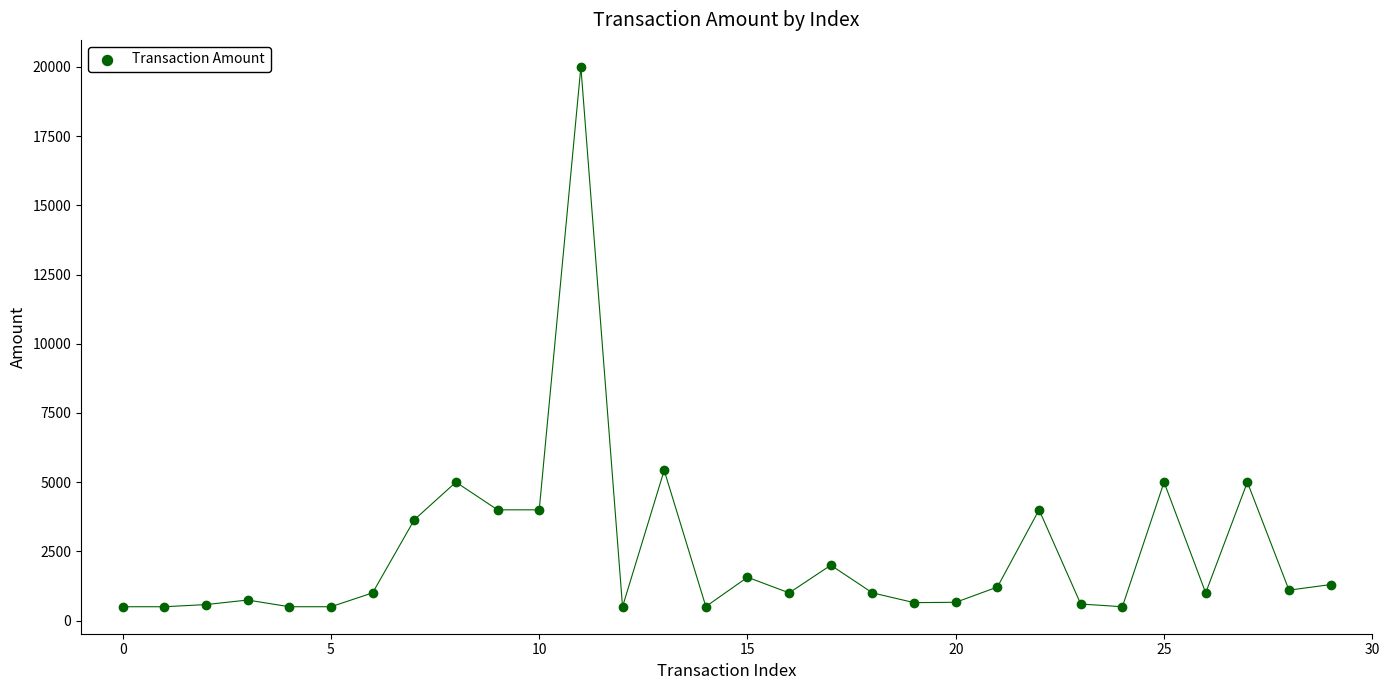

What is the range of Y values (max minus min)?

19500